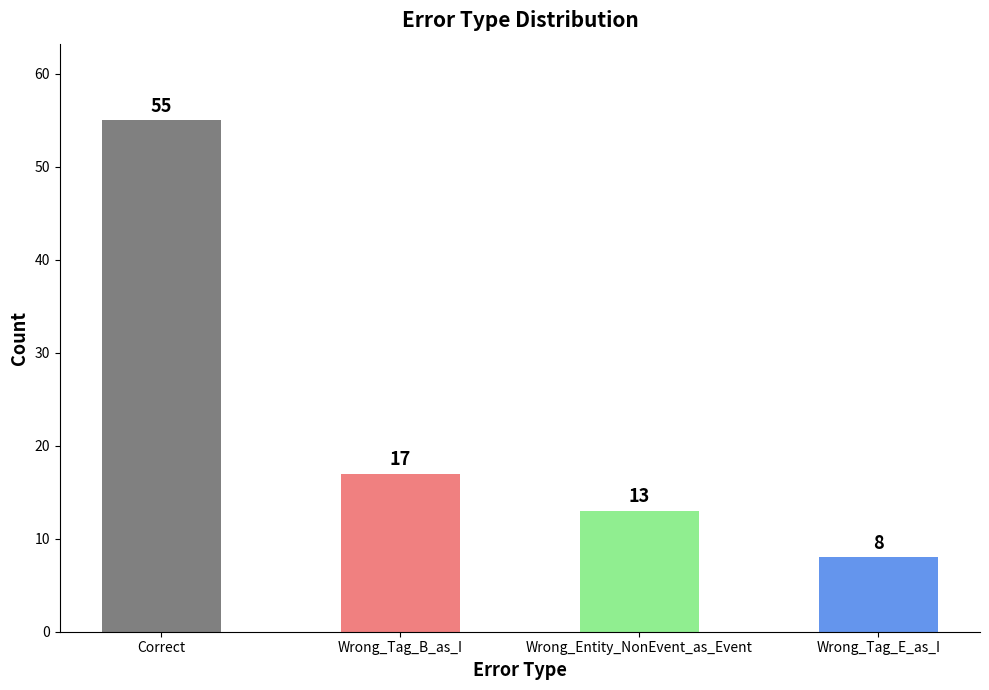

How many bars are there in total?

4